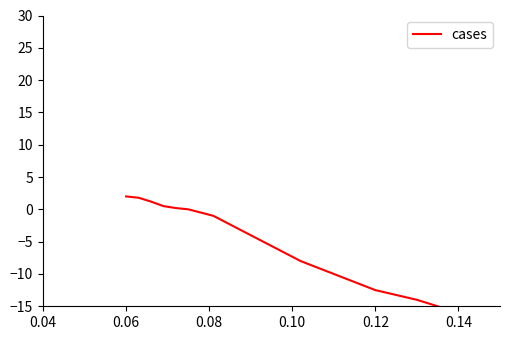

How many positive values are there?

5